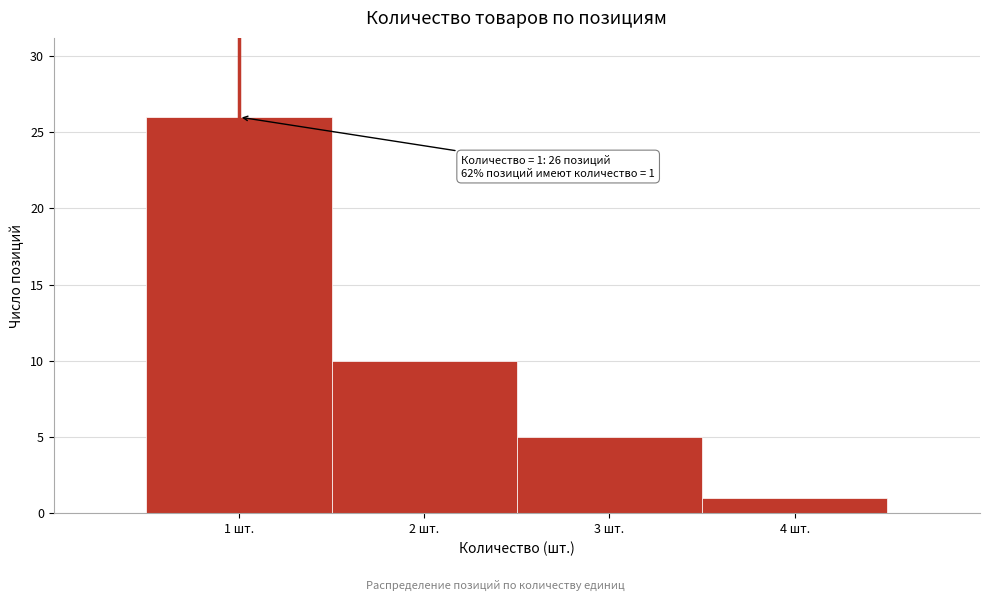

Which range on the x-axis has the tallest bar?

0.5 to 1.5